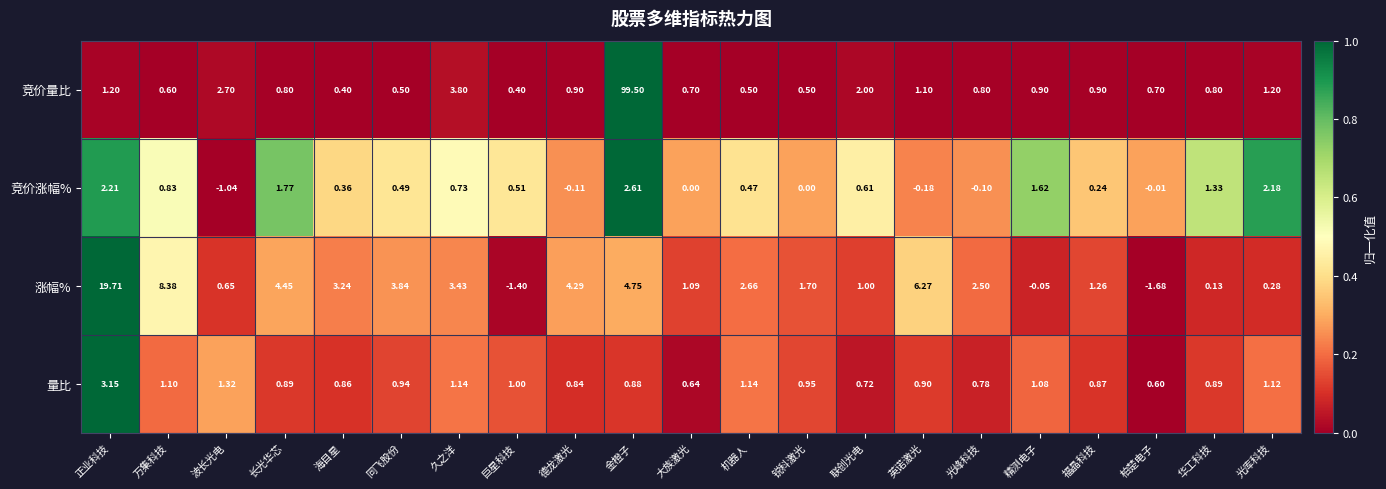

Between 长光华芯 and 福晶科技, which series saw the biggest shift?

涨幅%